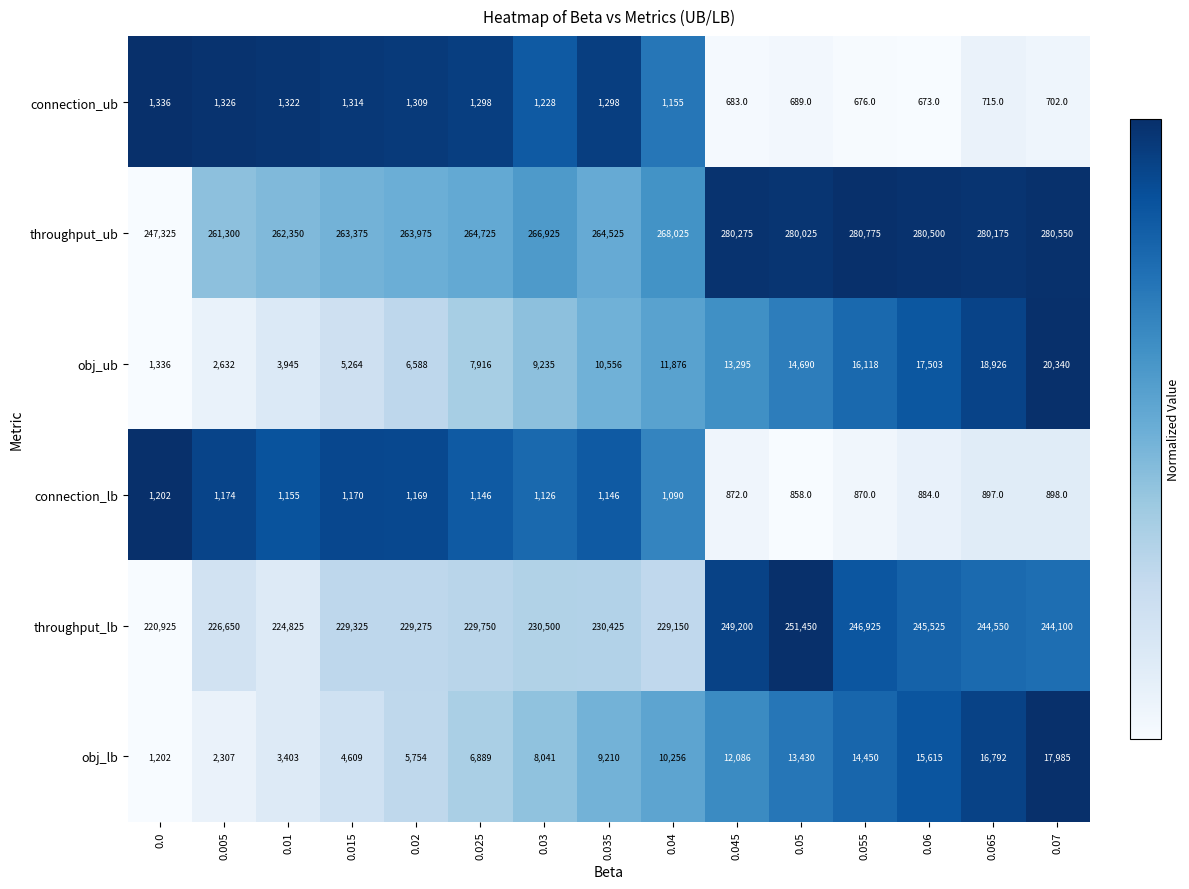

What is the difference between the highest and lowest values at 0.04?

266935